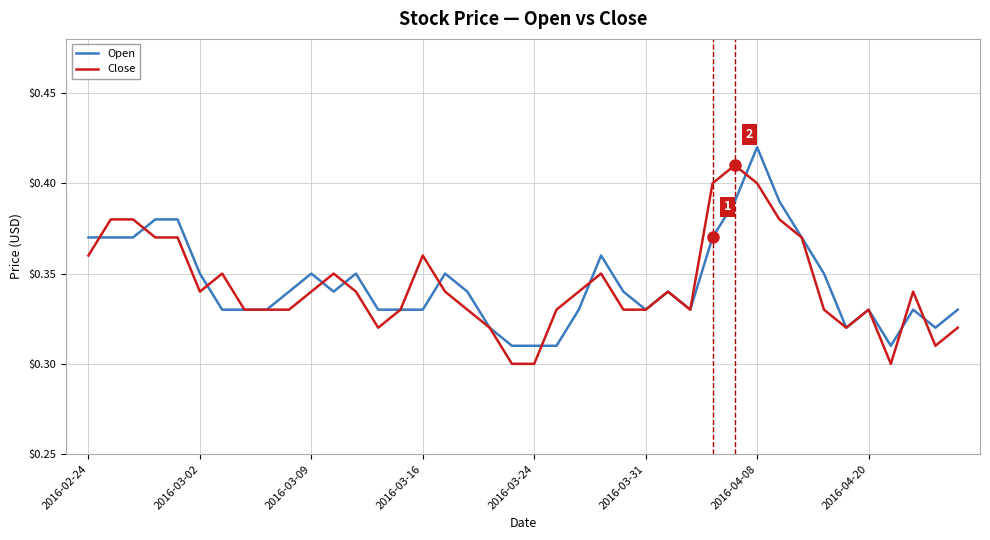

List the series in order of their peak value, lowest first.

Close, Open